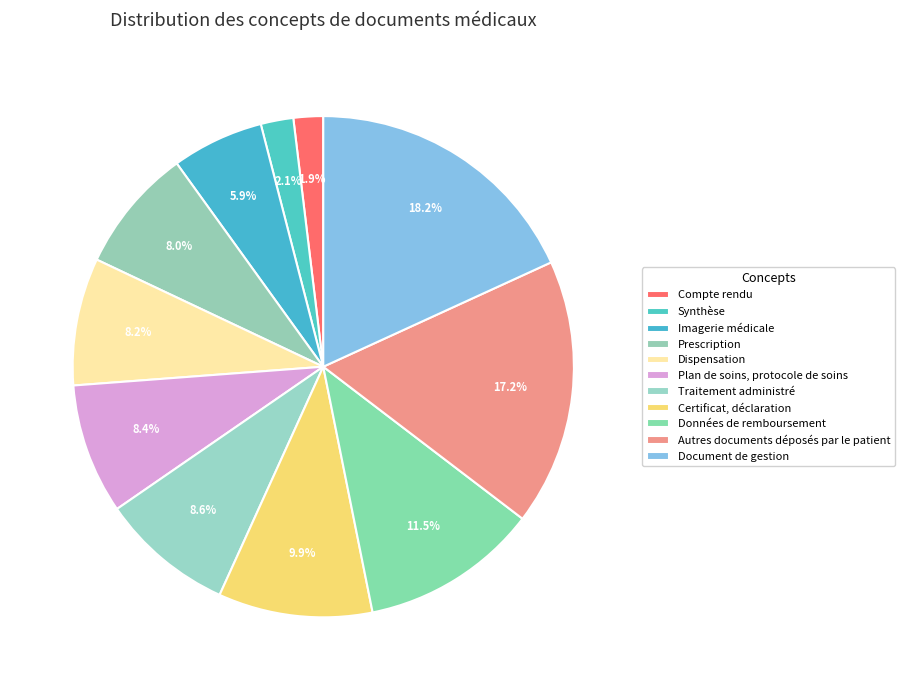

The Traitement administré slice represents 19% of the pie. True or false?

False